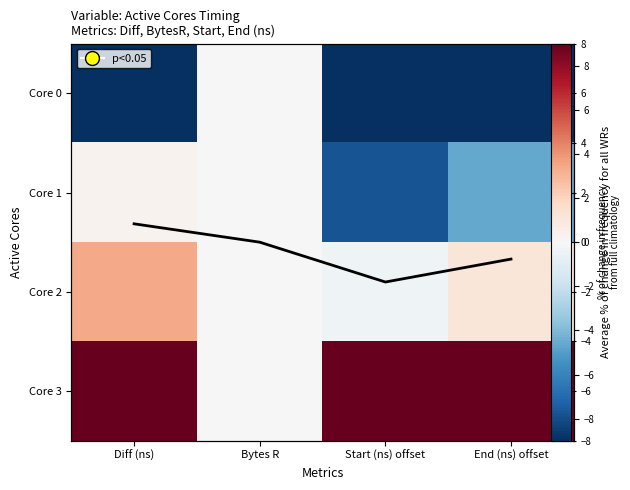

Which category has the highest value in the Core 1 series?

Diff (ns)